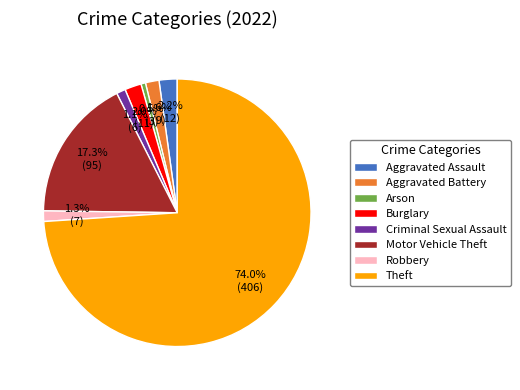

Approximately how many times larger is the value at Criminal Sexual Assault compared to Motor Vehicle Theft?

0.1